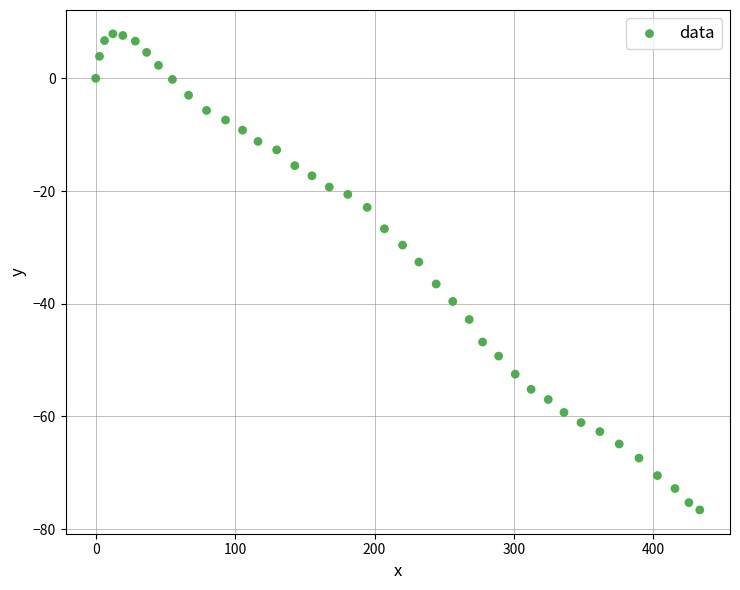

What Y value in the scatter plot is closest to -34?

-32.6